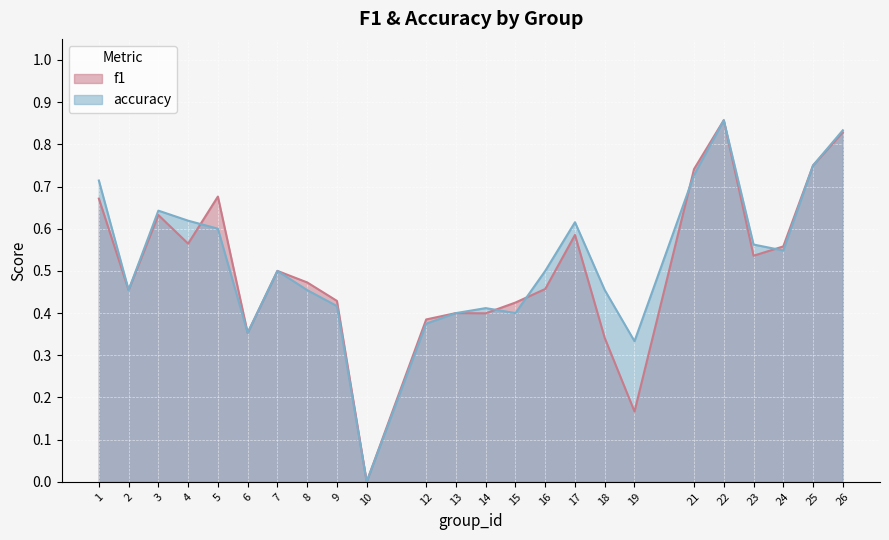

The accuracy series shows 0.7 at 21. True or false?

True